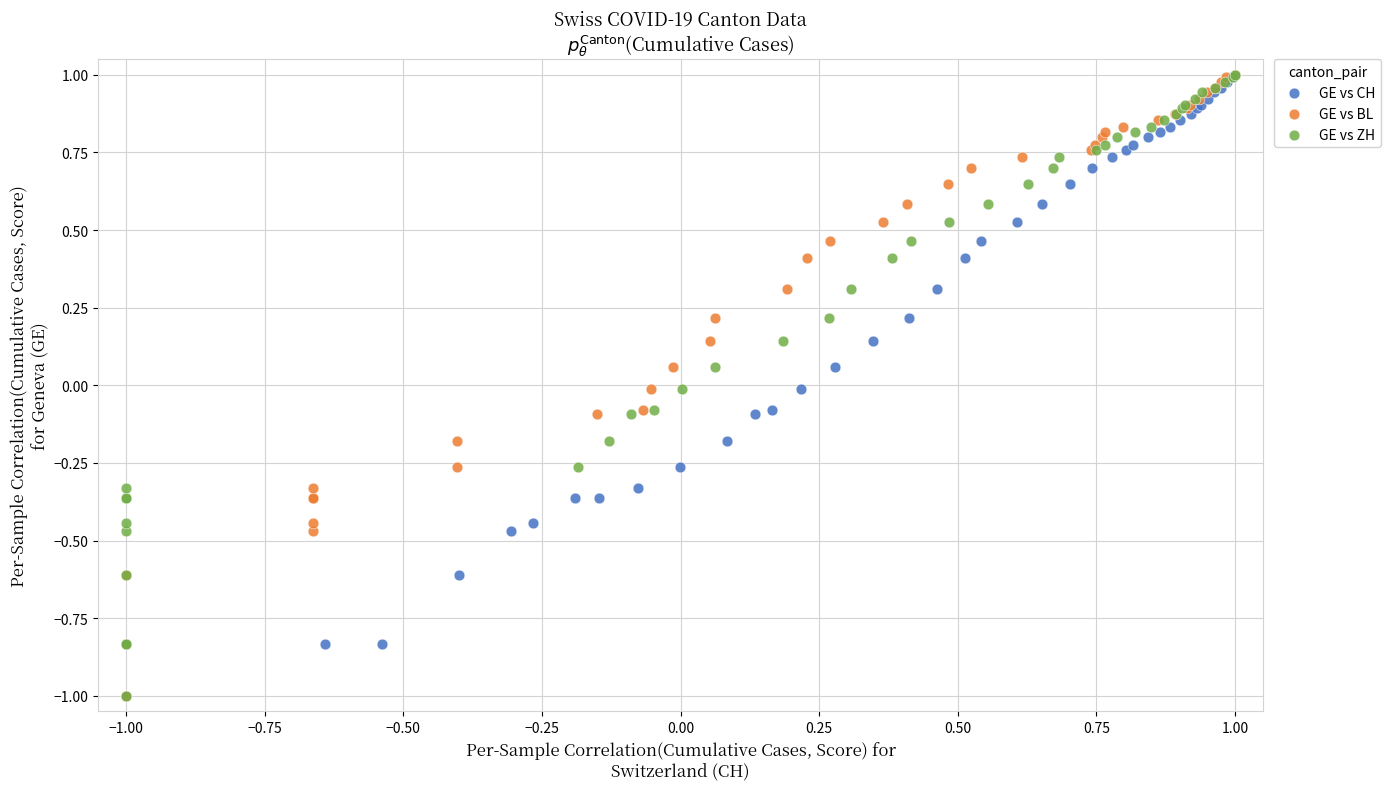

What are all the series names shown in the legend?

GE vs CH, GE vs BL, GE vs ZH